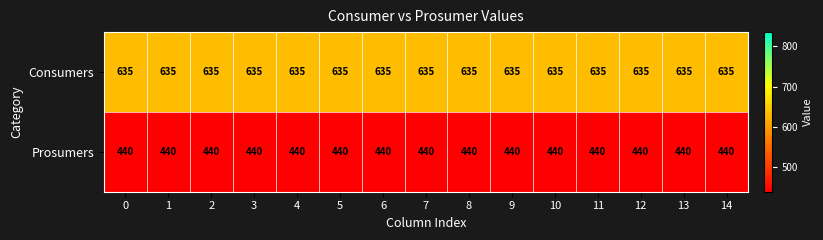

What is the total value across all series at 13?

1075